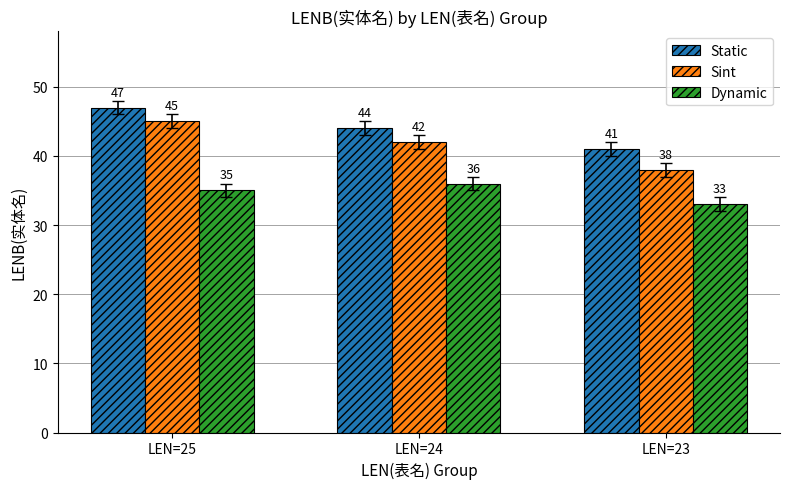

Is it true that Dynamic equals 35 at LEN=25?

True